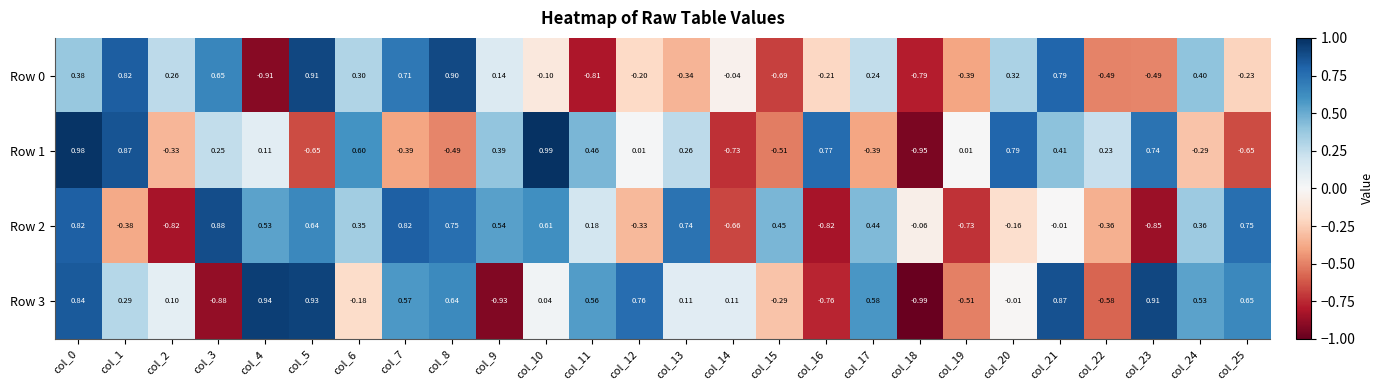

Is the value of Row 2 at col_20 greater than the value of Row 3 at col_22?

Yes